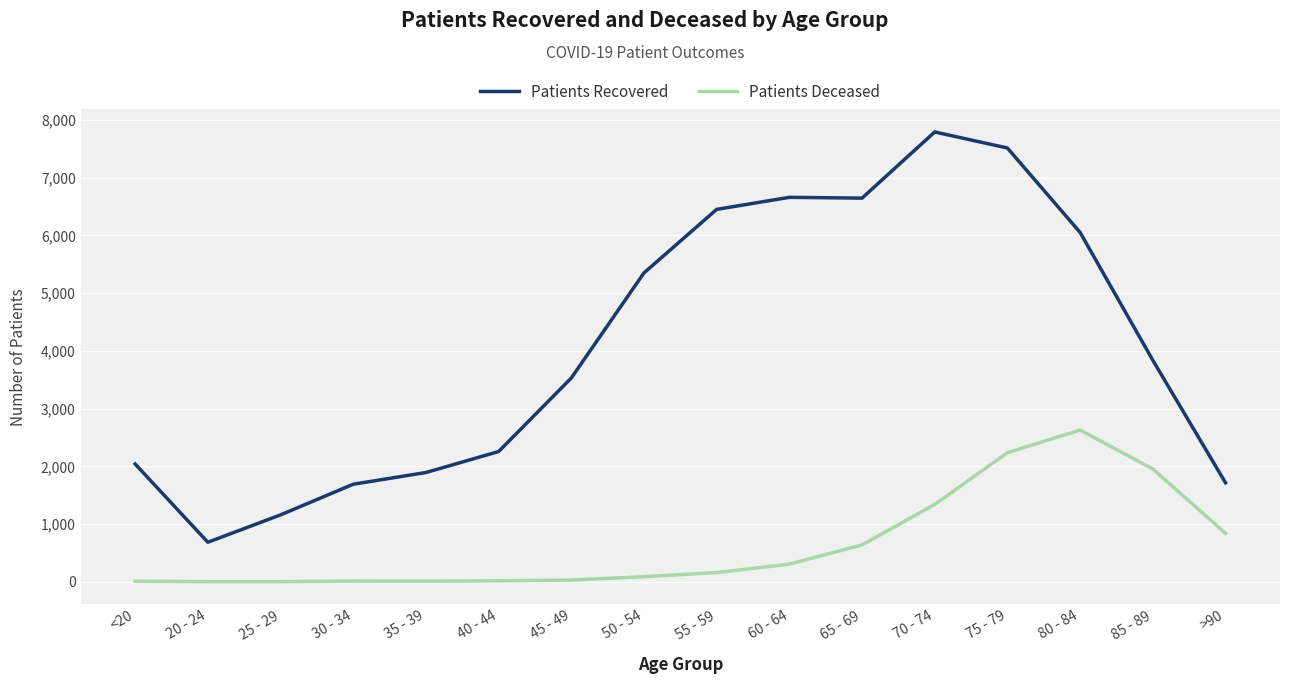

In Patients Recovered, how many points are higher than both neighbors (excluding endpoints)?

2